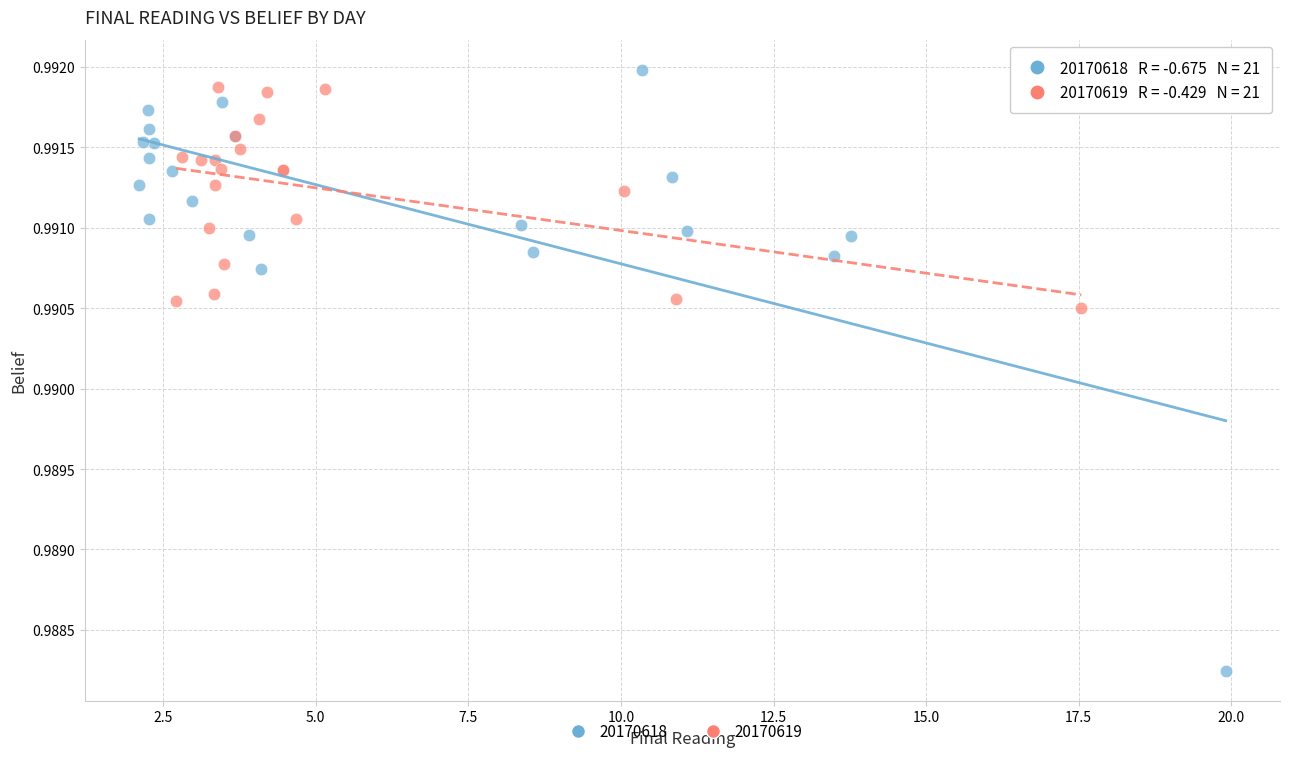

Which series contains the highest Y value?

20170618